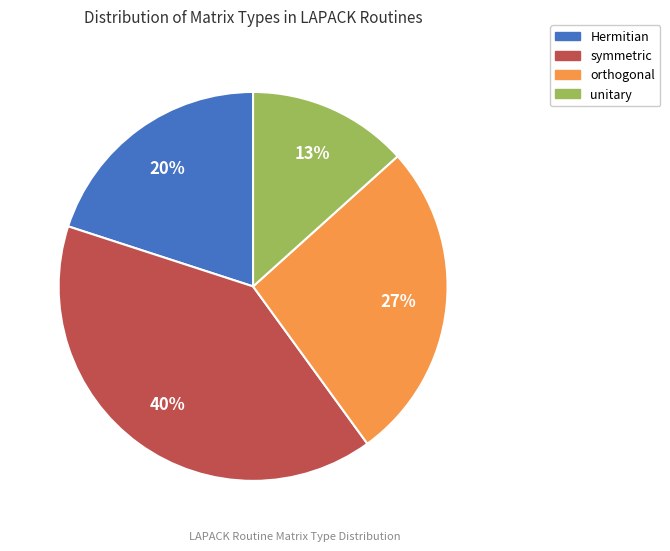

Rank the categories by value from lowest to highest.

unitary, Hermitian, orthogonal, symmetric